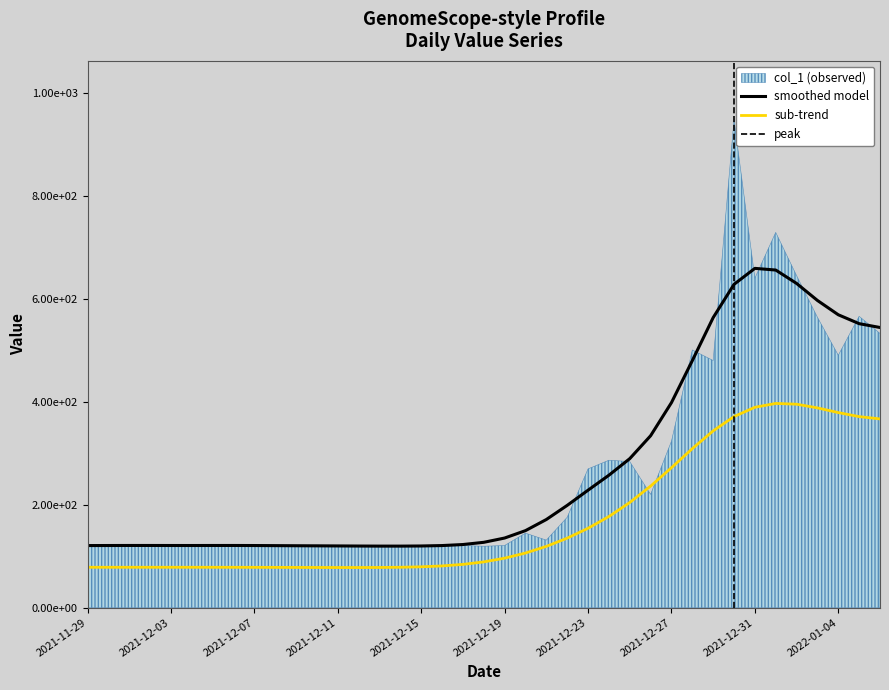

What is the ratio of the value at 2021-12-18 to the value at 2022-01-04?

0.2